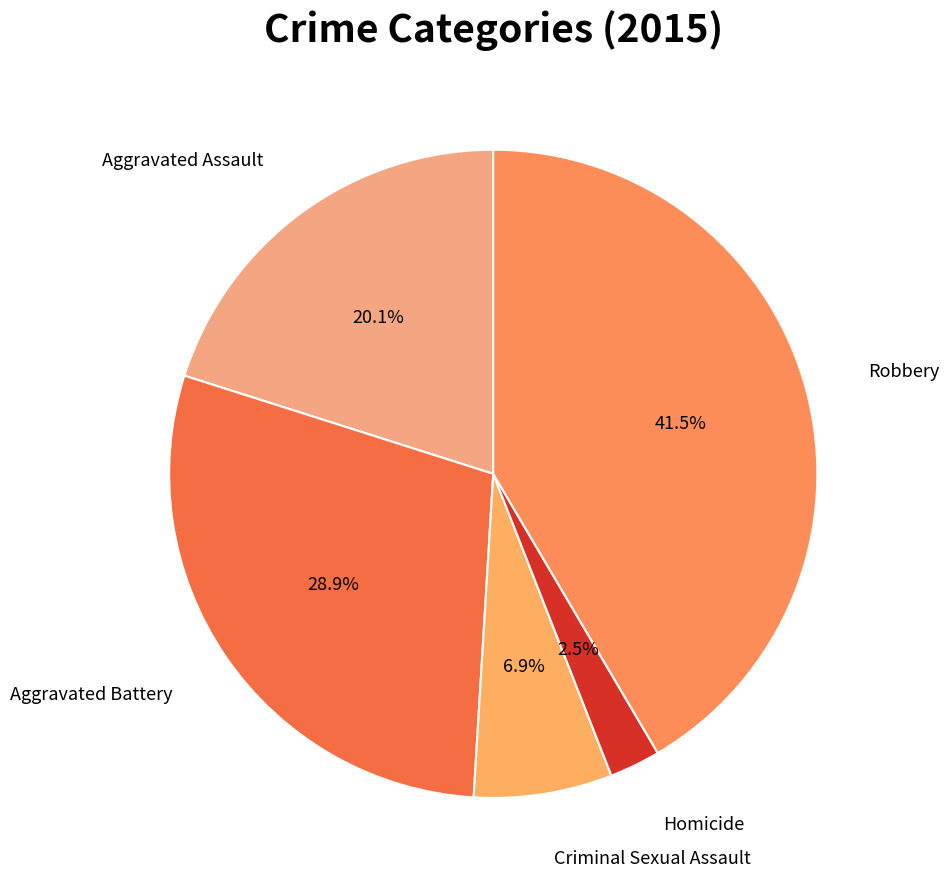

Is there any slice that represents more than half of the pie?

No